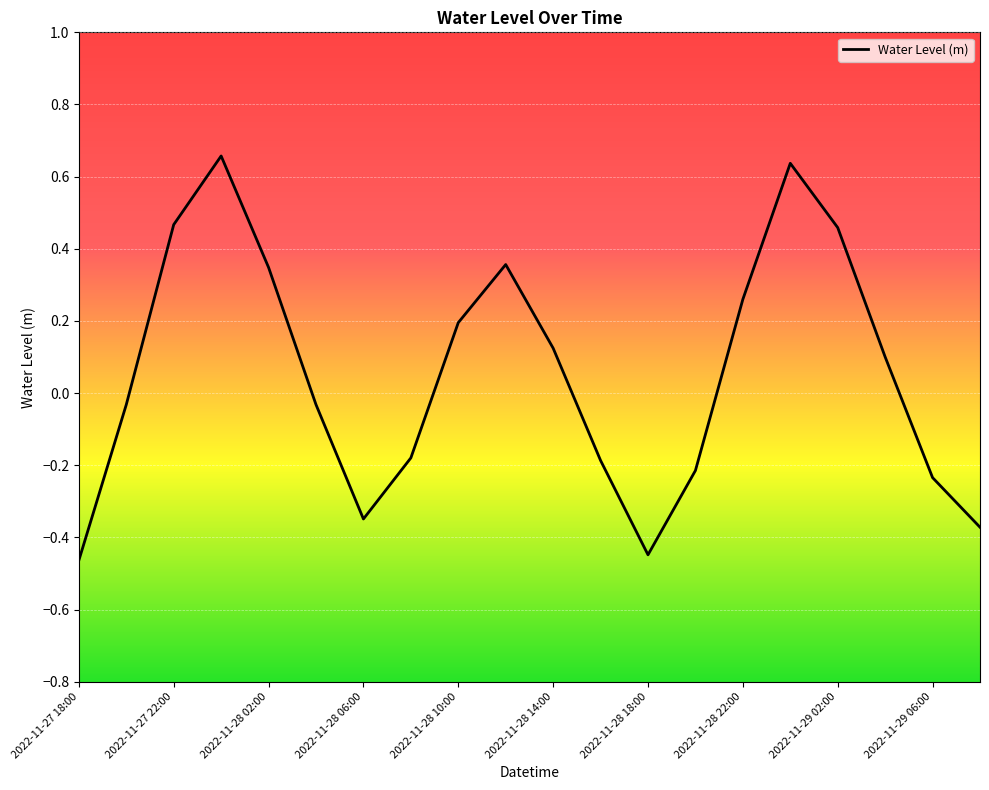

What is the difference between the maximum and minimum values?

1.1